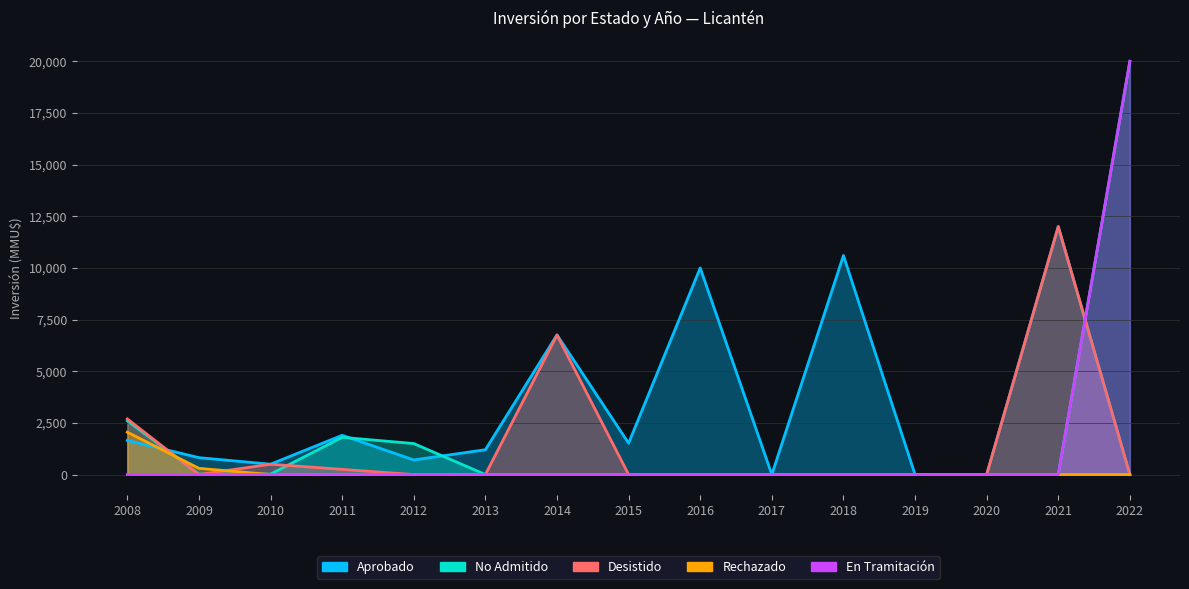

Rank the series by their maximum value, from lowest to highest.

No Admitido, Rechazado, Aprobado, Desistido, En Tramitación